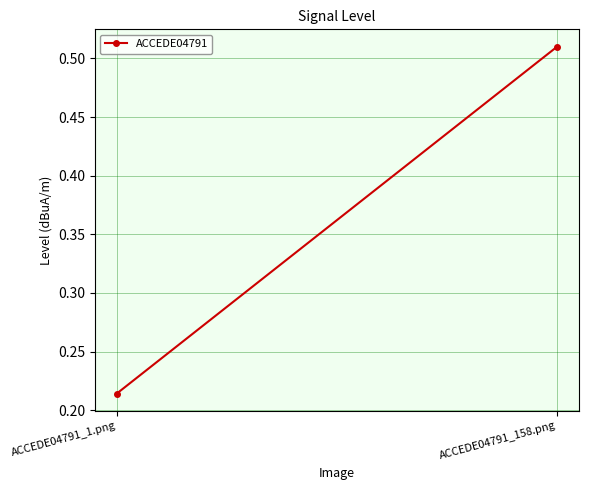

Reading right to left, what are all the values shown in this chart?

0.5	0.2